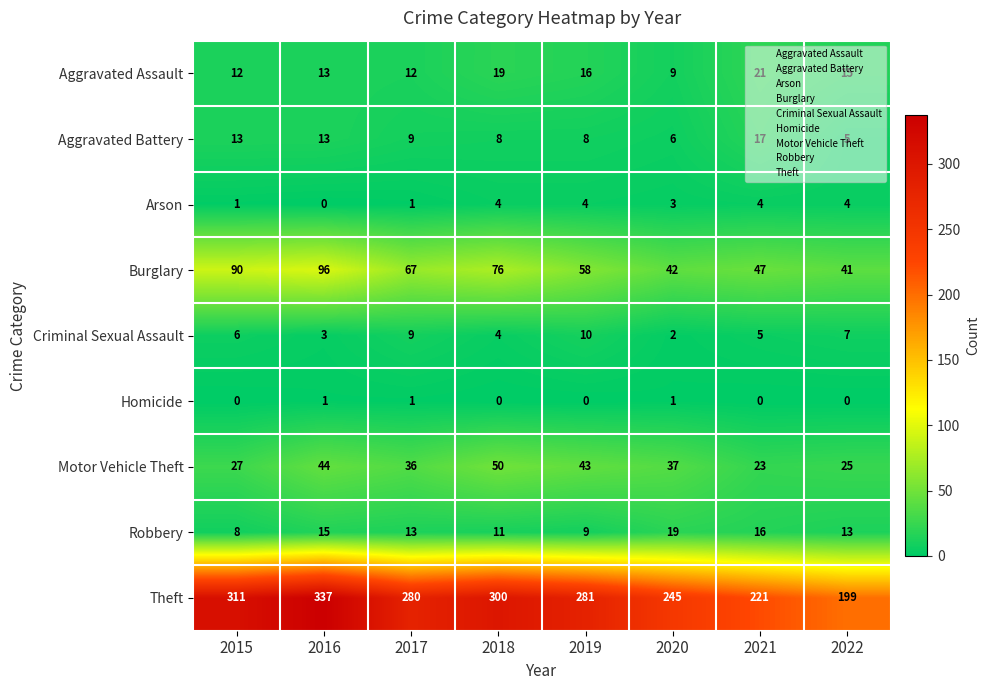

At which label does Burglary reach its peak?

2016